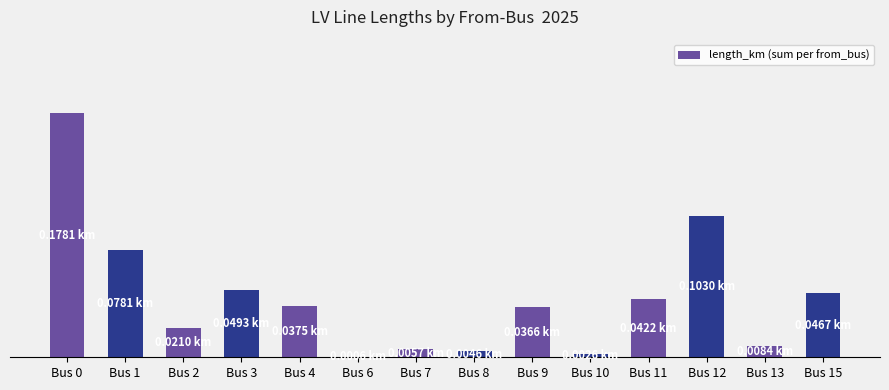

Does the chart contain stacked bars?

No